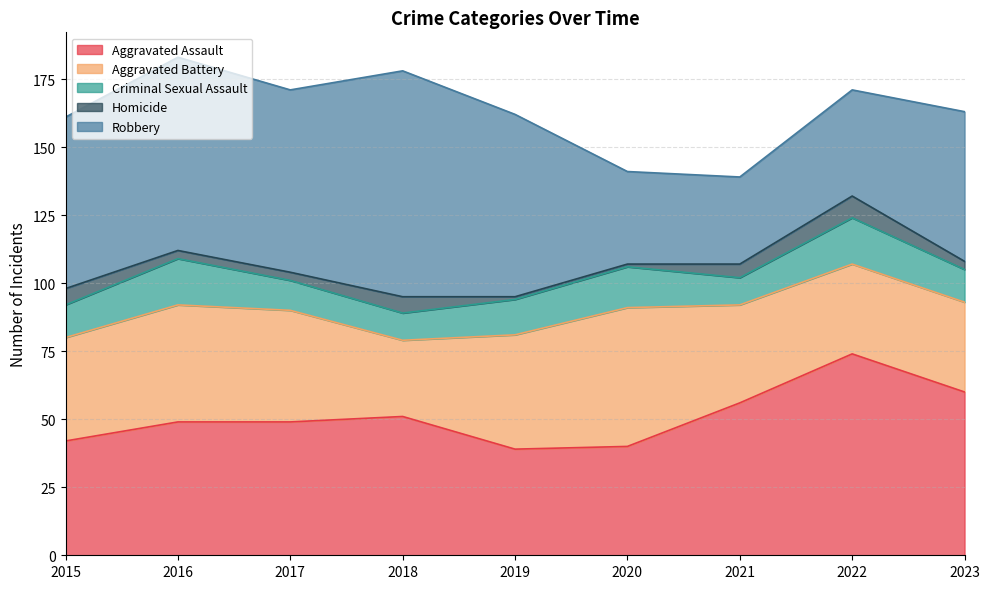

Which category has the lowest value across all series?

2019